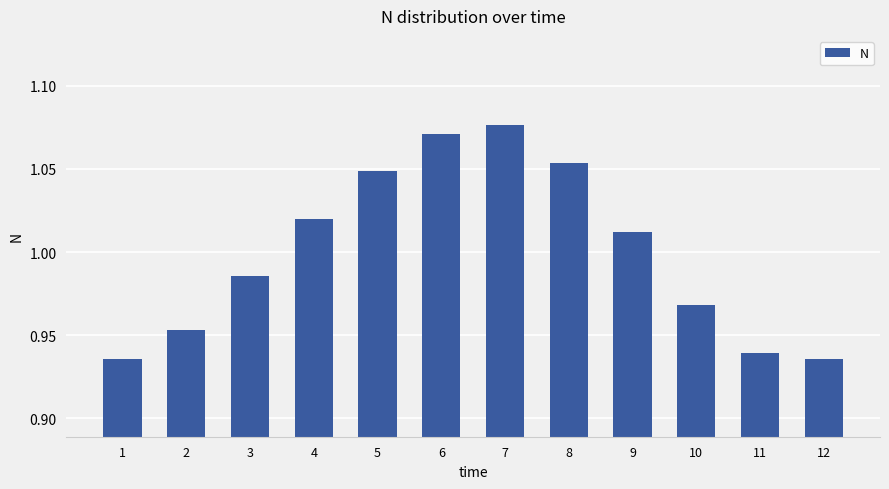

Is it true that the value at 1 is 1.3?

False